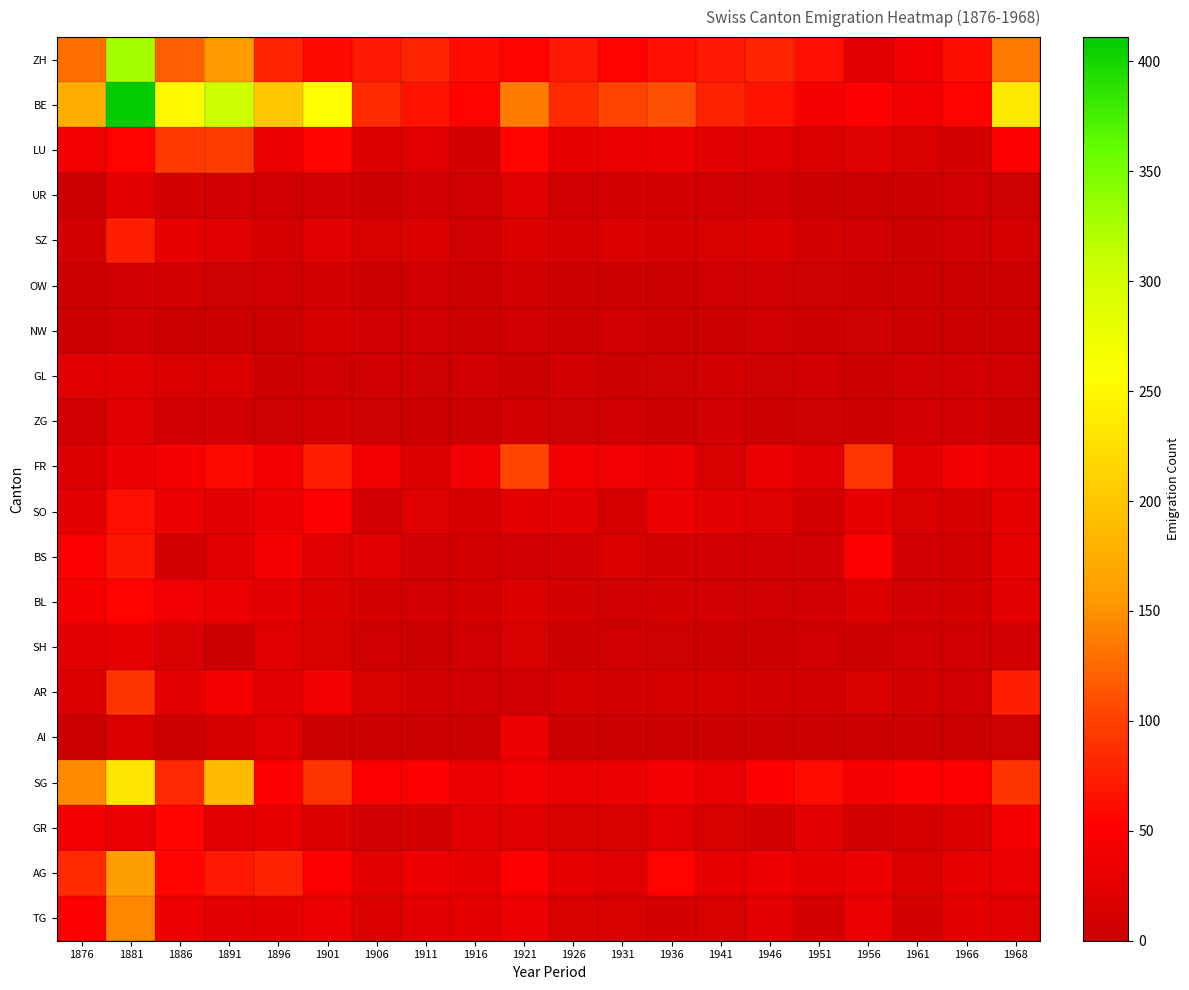

Reading left to right, transcribe all the data shown in this chart.

ZH: 1876=129	1881=329	1886=119	1891=156	1896=80	1901=58	1906=71	1911=79	1916=62	1921=54	1926=71	1931=53	1936=64	1941=71	1946=79	1951=63	1956=23	1961=41	1966=62	1968=136
BE: 1876=175	1881=411	1886=251	1891=306	1896=202	1901=257	1906=84	1911=67	1916=54	1921=138	1926=84	1931=103	1936=110	1941=76	1946=67	1951=44	1956=52	1961=39	1966=54	1968=233
LU: 1876=39	1881=54	1886=95	1891=97	1896=33	1901=55	1906=17	1911=21	1916=11	1921=55	1926=29	1931=31	1936=36	1941=24	1946=21	1951=16	1956=20	1961=14	1966=11	1968=50
UR: 1876=1	1881=27	1886=11	1891=8	1896=5	1901=7	1906=3	1911=7	1916=5	1921=21	1926=5	1931=11	1936=9	1941=5	1946=7	1951=3	1956=2	1961=2	1966=5	1968=4
SZ: 1876=10	1881=75	1886=29	1891=21	1896=12	1901=23	1906=13	1911=18	1916=5	1921=19	1926=12	1931=18	1936=12	1941=13	1946=18	1951=10	1956=8	1961=2	1966=5	1968=12
OW: 1876=3	1881=7	1886=9	1891=4	1896=6	1901=11	1906=0	1911=5	1916=2	1921=11	1926=0	1931=2	1936=2	1941=5	1946=5	1951=4	1956=2	1961=1	1966=2	1968=2
NW: 1876=3	1881=7	1886=2	1891=1	1896=3	1901=12	1906=7	1911=5	1916=2	1921=6	1926=3	1931=7	1936=2	1941=1	1946=5	1951=3	1956=4	1961=0	1966=2	1968=0
GL: 1876=21	1881=26	1886=15	1891=16	1896=3	1901=5	1906=5	1911=4	1916=8	1921=2	1926=9	1931=0	1936=4	1941=9	1946=4	1951=6	1956=1	1961=5	1966=8	1968=5
ZG: 1876=5	1881=21	1886=8	1891=8	1896=4	1901=9	1906=4	1911=1	1916=0	1921=9	1926=4	1931=5	1936=0	1941=7	1946=1	1951=4	1956=2	1961=7	1966=8	1968=3
FR: 1876=18	1881=35	1886=45	1891=59	1896=41	1901=74	1906=40	1911=19	1916=41	1921=103	1926=41	1931=37	1936=33	1941=13	1946=34	1951=23	1956=92	1961=26	1966=41	1968=34
SO: 1876=26	1881=64	1886=33	1891=23	1896=36	1901=51	1906=8	1911=20	1916=12	1921=27	1926=25	1931=12	1936=34	1941=25	1946=20	1951=9	1956=29	1961=13	1966=12	1968=28
BS: 1876=49	1881=69	1886=11	1891=22	1896=45	1901=21	1906=25	1911=8	1916=9	1921=7	1926=7	1931=15	1936=10	1941=7	1946=8	1951=7	1956=52	1961=8	1966=9	1968=30
BL: 1876=41	1881=53	1886=37	1891=35	1896=25	1901=15	1906=10	1911=7	1916=9	1921=18	1926=10	1931=6	1936=9	1941=7	1946=6	1951=8	1956=17	1961=7	1966=9	1968=25
SH: 1876=23	1881=28	1886=13	1891=1	1896=21	1901=14	1906=6	1911=2	1916=6	1921=14	1926=2	1931=5	1936=4	1941=2	1946=2	1951=6	1956=2	1961=5	1966=6	1968=8
AR: 1876=17	1881=91	1886=23	1891=44	1896=23	1901=42	1906=13	1911=9	1916=7	1921=6	1926=12	1931=10	1936=12	1941=12	1946=9	1951=9	1956=13	1961=9	1966=7	1968=75
AI: 1876=2	1881=16	1886=3	1891=12	1896=22	1901=2	1906=3	1911=3	1916=2	1921=36	1926=1	1931=2	1936=2	1941=3	1946=3	1951=2	1956=3	1961=0	1966=2	1968=4
SG: 1876=145	1881=231	1886=82	1891=188	1896=52	1901=90	1906=49	1911=50	1916=35	1921=40	1926=32	1931=35	1936=43	1941=32	1946=50	1951=60	1956=46	1961=50	1966=50	1968=91
GR: 1876=41	1881=31	1886=55	1891=24	1896=29	1901=19	1906=7	1911=10	1916=22	1921=21	1926=14	1931=13	1936=22	1941=14	1946=10	1951=24	1956=10	1961=12	1966=19	1968=45
AG: 1876=85	1881=160	1886=56	1891=72	1896=78	1901=49	1906=26	1911=36	1916=29	1921=49	1926=30	1931=21	1936=53	1941=30	1946=36	1951=29	1956=35	1961=16	1966=29	1968=31
TG: 1876=52	1881=143	1886=35	1891=23	1896=27	1901=34	1906=15	1911=23	1916=27	1921=34	1926=14	1931=13	1936=10	1941=14	1946=23	1951=10	1956=31	1961=9	1966=27	1968=21